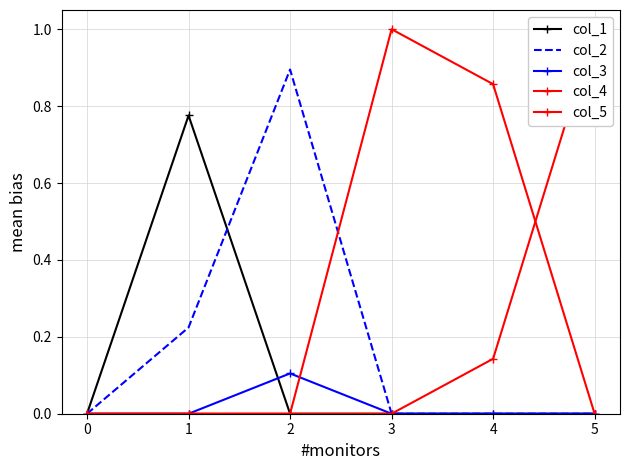

At 5, list the series in order from smallest to largest.

col_1, col_2, col_3, col_4, col_5